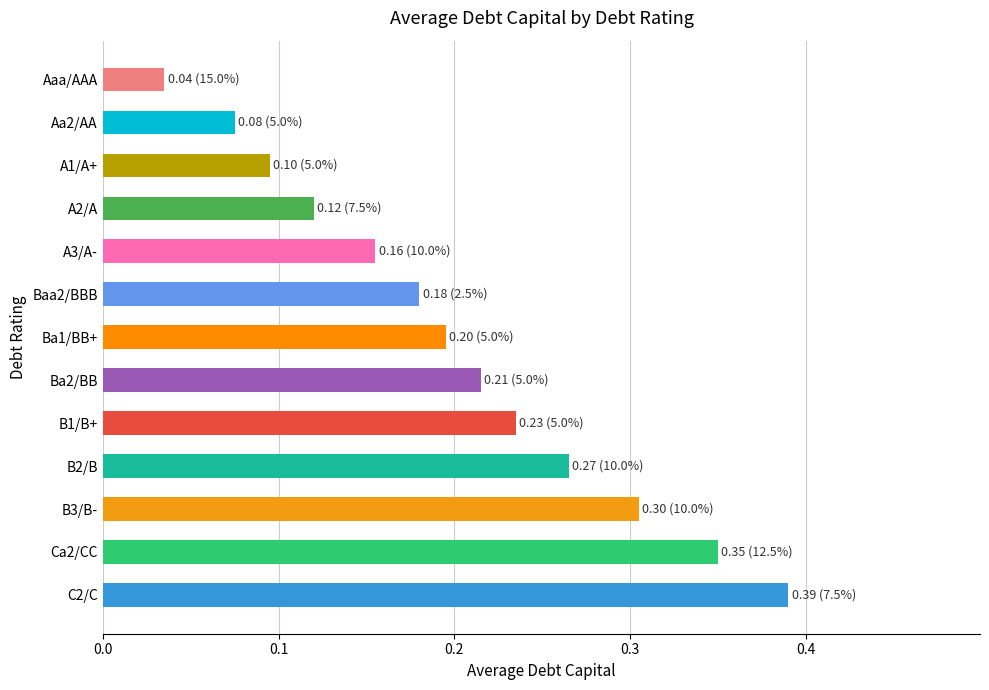

Where is the data nearest to the value 0?

Aaa/AAA